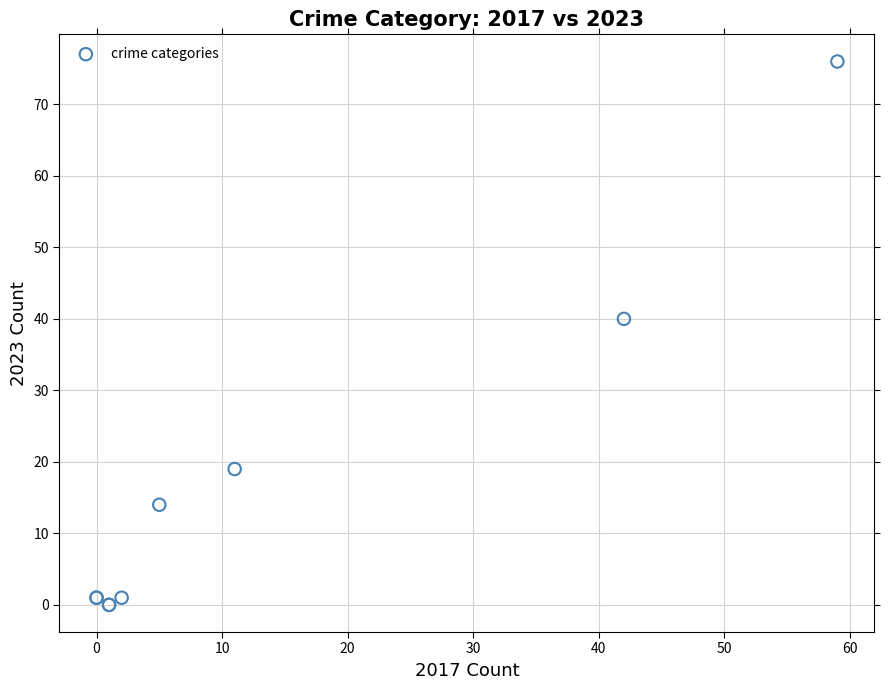

What Y value in the scatter plot is closest to 38?

40